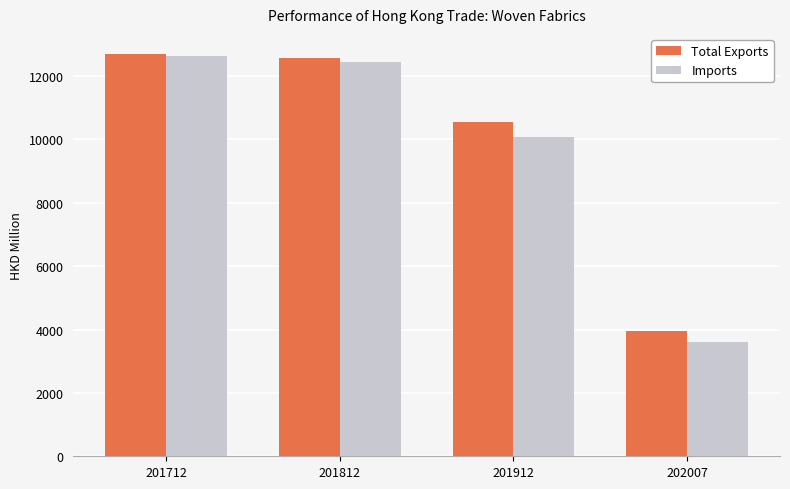

At which label does Imports reach its minimum?

202007